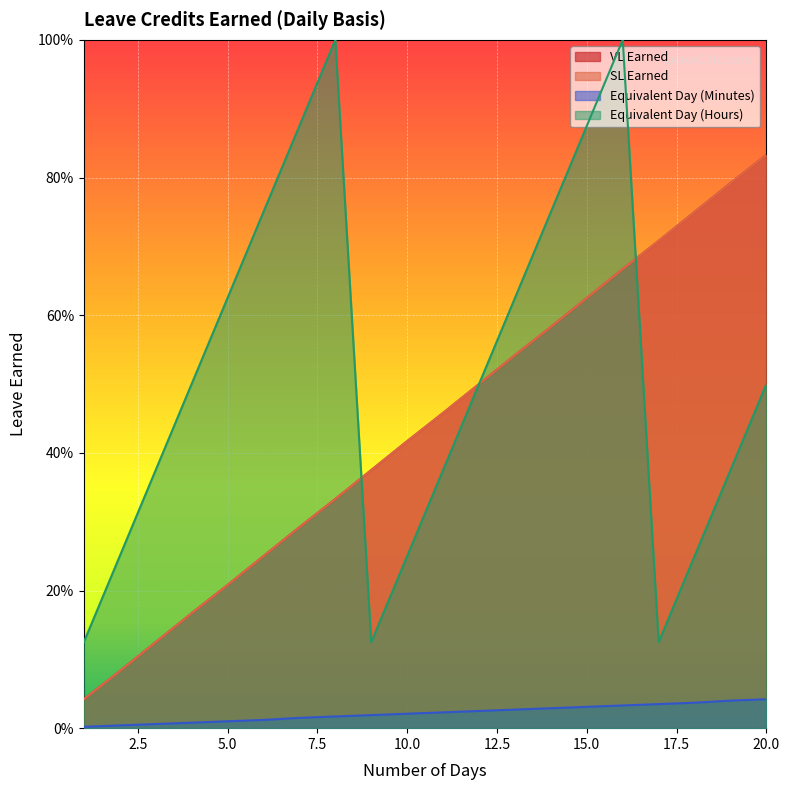

Is the value of SL Earned at 4 greater than the value of Equivalent Day (Minutes) at 6?

Yes